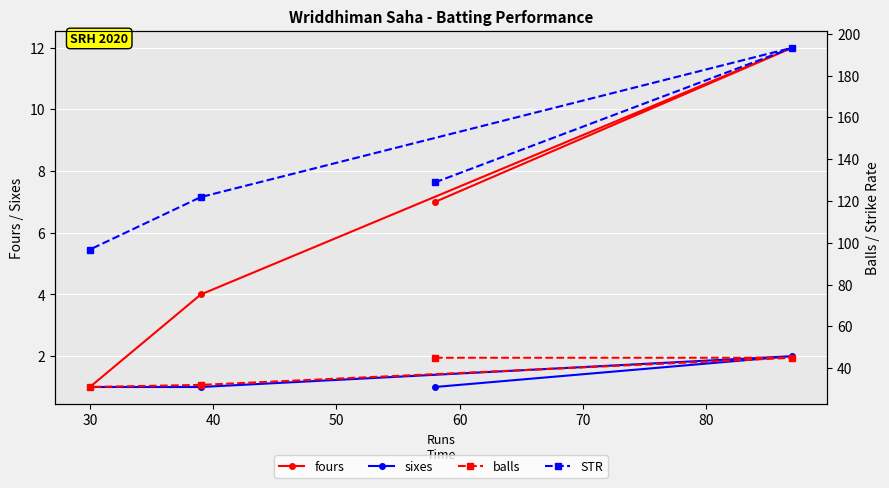

What is the highest value of the fours series?

12